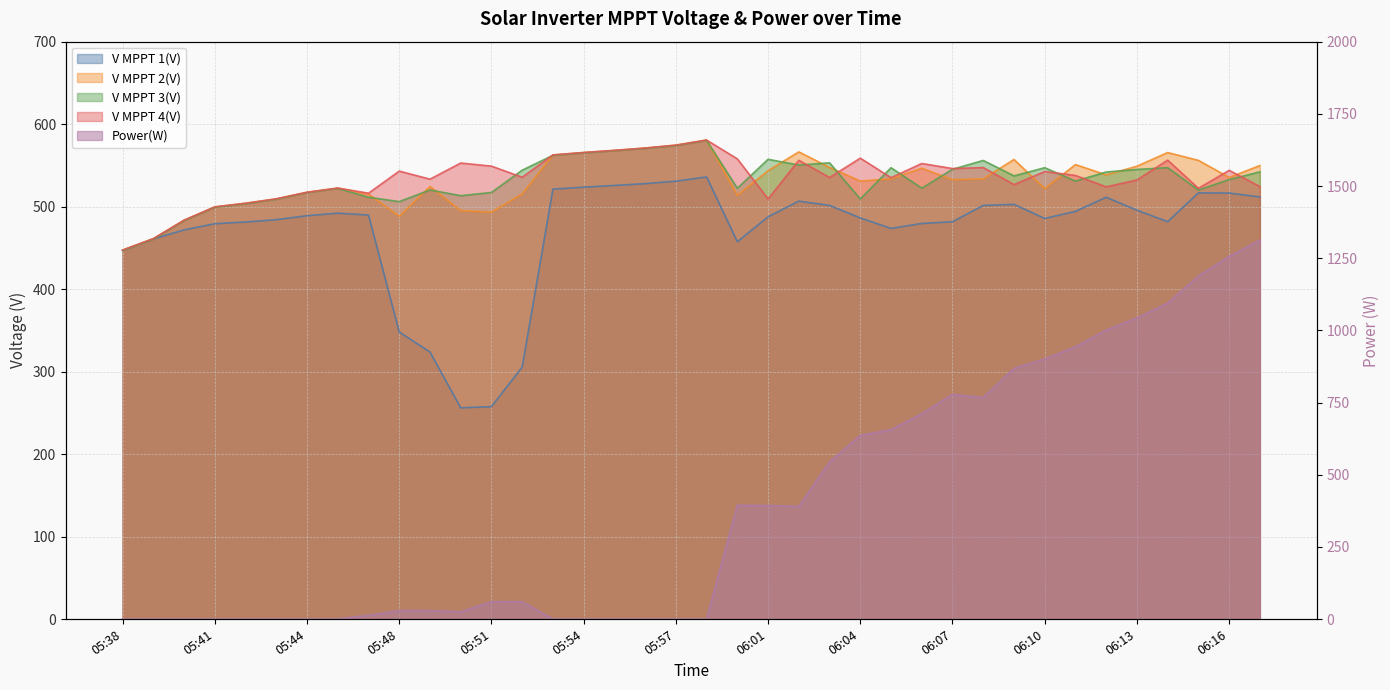

Which category has the lowest value in the V MPPT 1(V) series?

05:50